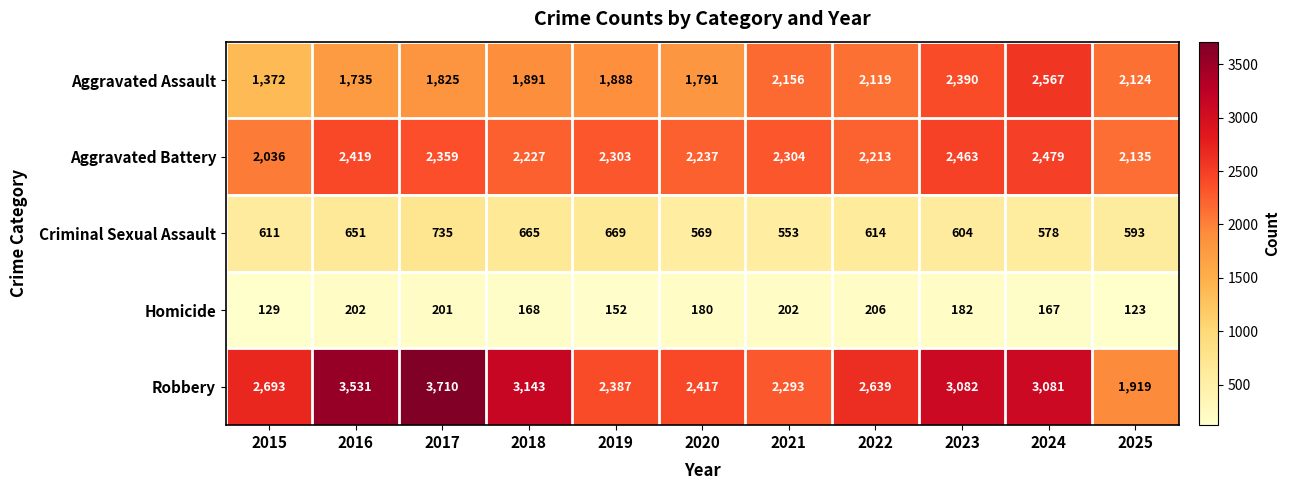

What is the maximum value shown in the chart?

3710